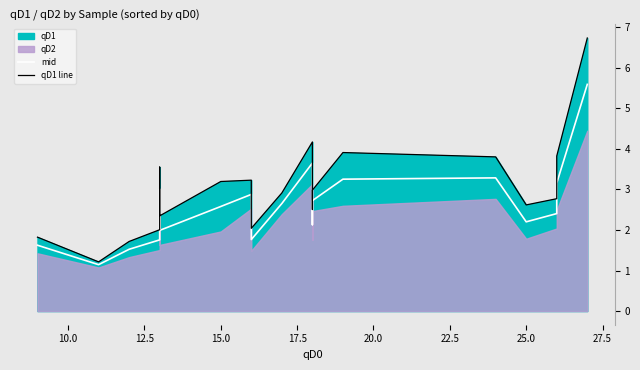

How many values in the mid series exceed 2?

13